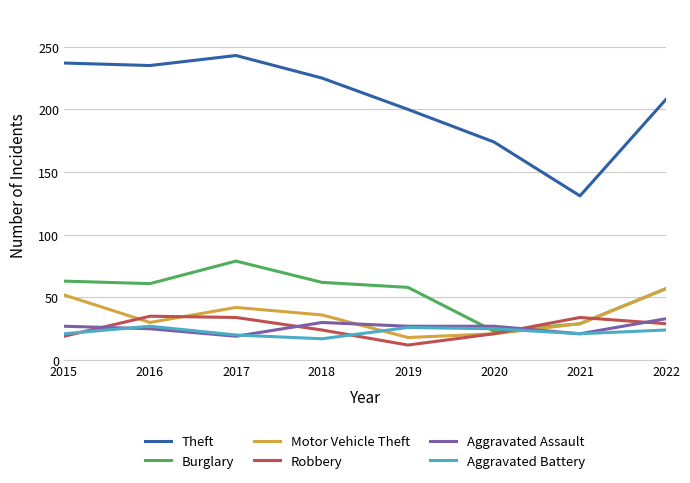

True or false: Burglary and Theft intersect in this chart.

False